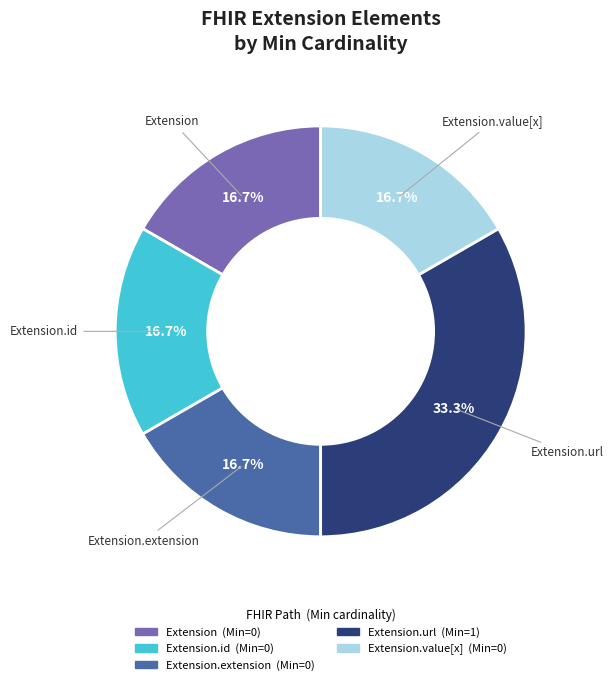

Is it true that Extension.extension is 12% of the pie?

False